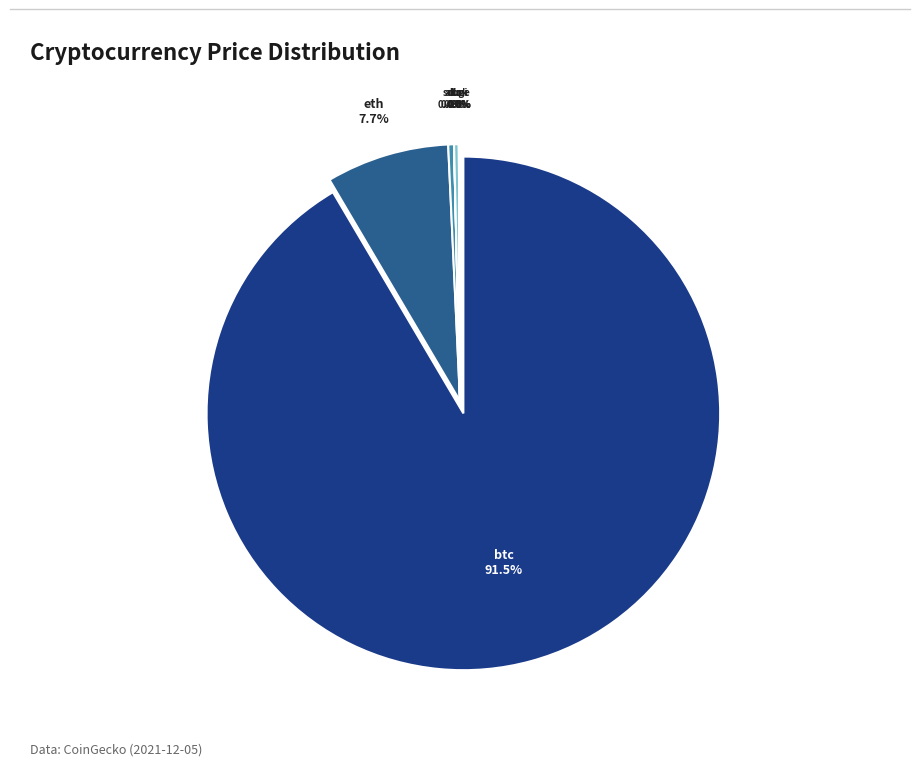

What is the largest slice in the pie chart?

btc